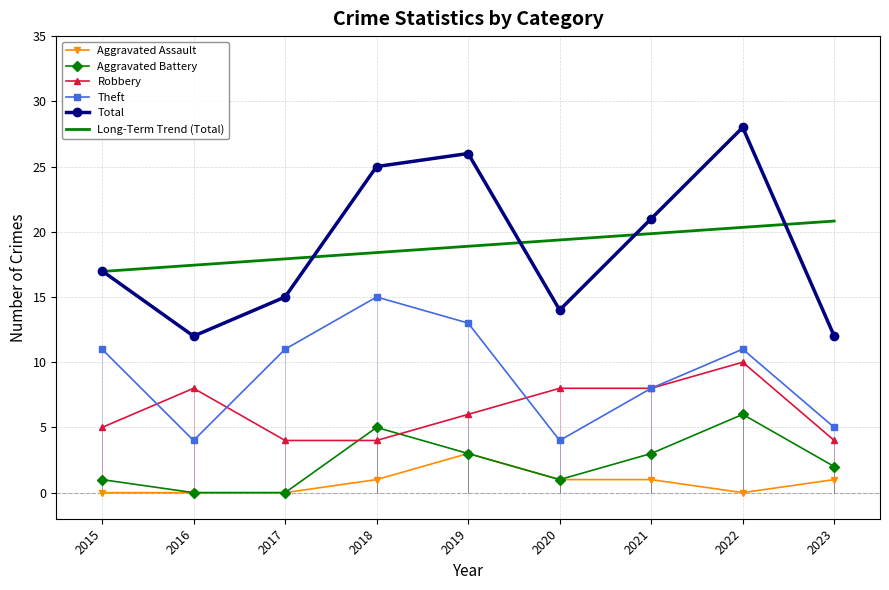

True or false: Aggravated Assault has a value of 1 at 2020.

True